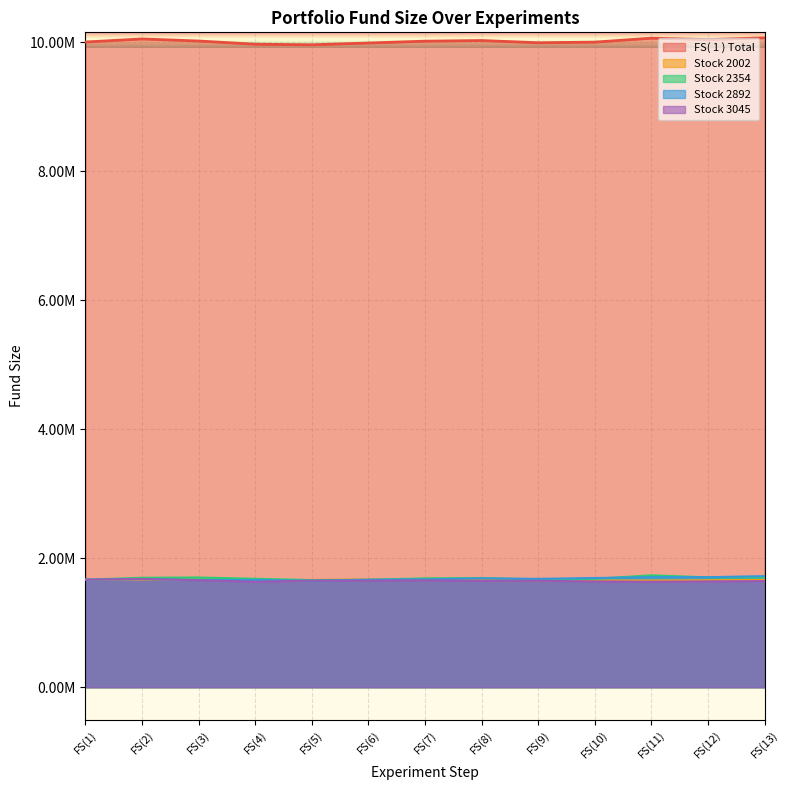

Reading left to right, what are all the values shown in this chart?

FS( 1 ): FS(1)=10000000	FS(2)=10047550	FS(3)=10015530	FS(4)=9966160	FS(5)=9957040	FS(6)=9984710	FS(7)=10013170	FS(8)=10023190	FS(9)=9988910	FS(10)=9998330	FS(11)=10059610	FS(12)=10037340	FS(13)=10065520
Stock 2002: FS(1)=1666666	FS(2)=1666666	FS(3)=1662866	FS(4)=1656786	FS(5)=1662866	FS(6)=1669706	FS(7)=1666666	FS(8)=1662866	FS(9)=1656786	FS(10)=1652986	FS(11)=1652986	FS(12)=1656786	FS(13)=1662866
Stock 2354: FS(1)=1666666	FS(2)=1695826	FS(3)=1700146	FS(4)=1680166	FS(5)=1659916	FS(6)=1664506	FS(7)=1686916	FS(8)=1691236	FS(9)=1668826	FS(10)=1680166	FS(11)=1733896	FS(12)=1702576	FS(13)=1702576
Stock 2892: FS(1)=1666666	FS(2)=1674346	FS(3)=1661546	FS(4)=1661546	FS(5)=1648746	FS(6)=1666666	FS(7)=1670506	FS(8)=1687146	FS(9)=1679466	FS(10)=1692266	FS(11)=1705066	FS(12)=1705066	FS(13)=1721706
Stock 3045: FS(1)=1666666	FS(2)=1677376	FS(3)=1657636	FS(4)=1634326	FS(5)=1652176	FS(6)=1650496	FS(7)=1655746	FS(8)=1648606	FS(9)=1650496	FS(10)=1639576	FS(11)=1634326	FS(12)=1639576	FS(13)=1645036